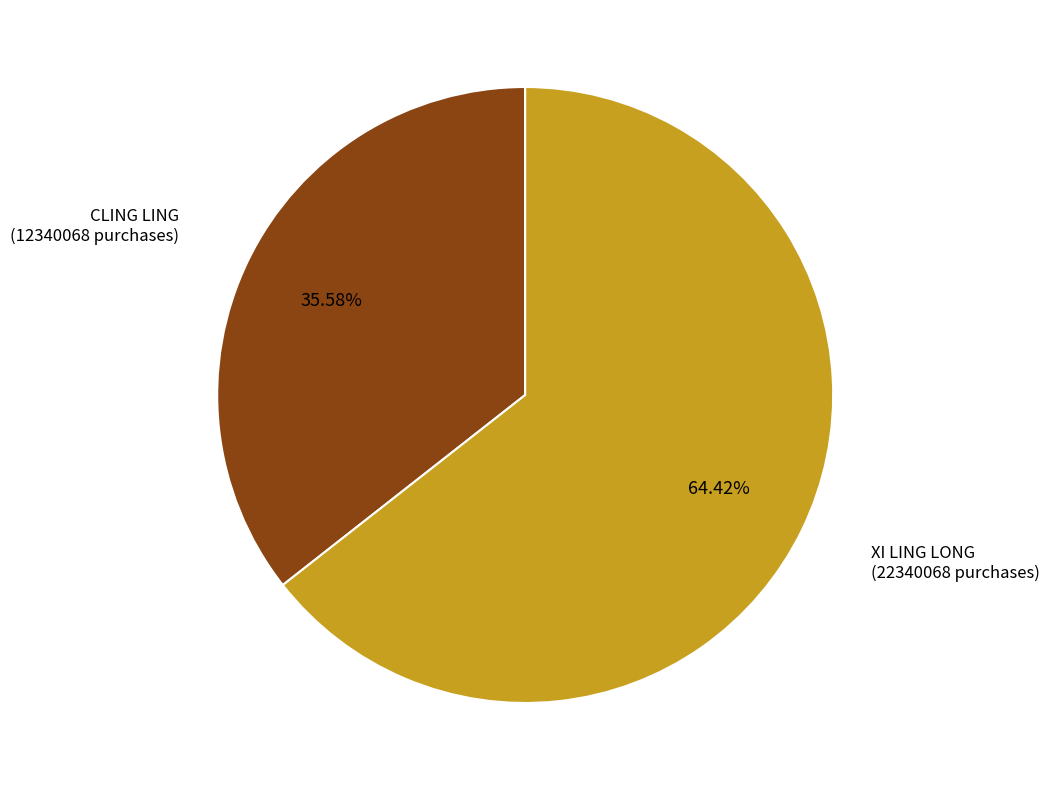

Does any single category account for the majority?

Yes